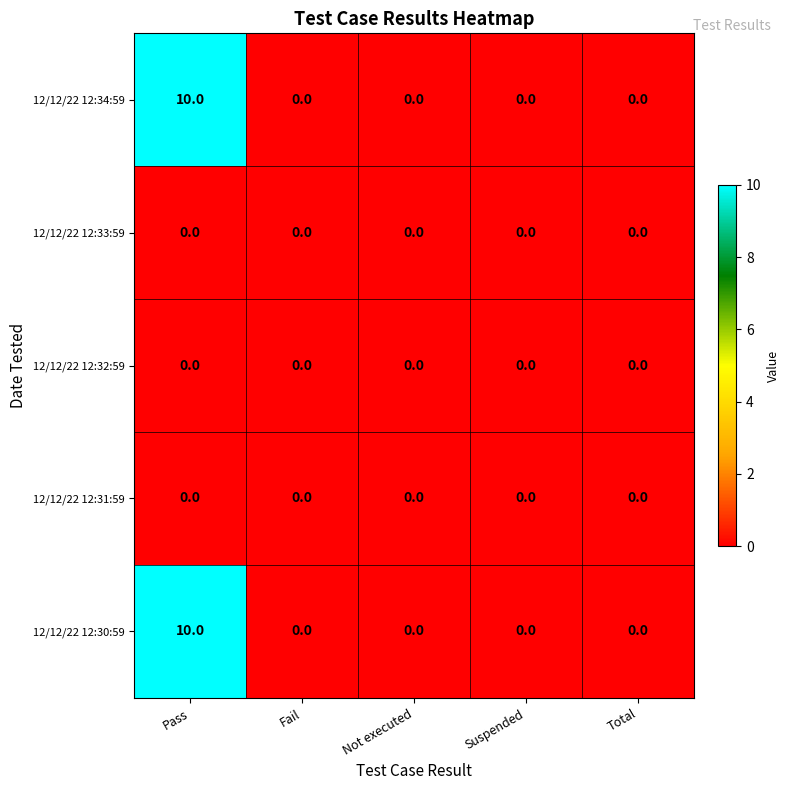

At which category is the sum across all series the highest?

Pass